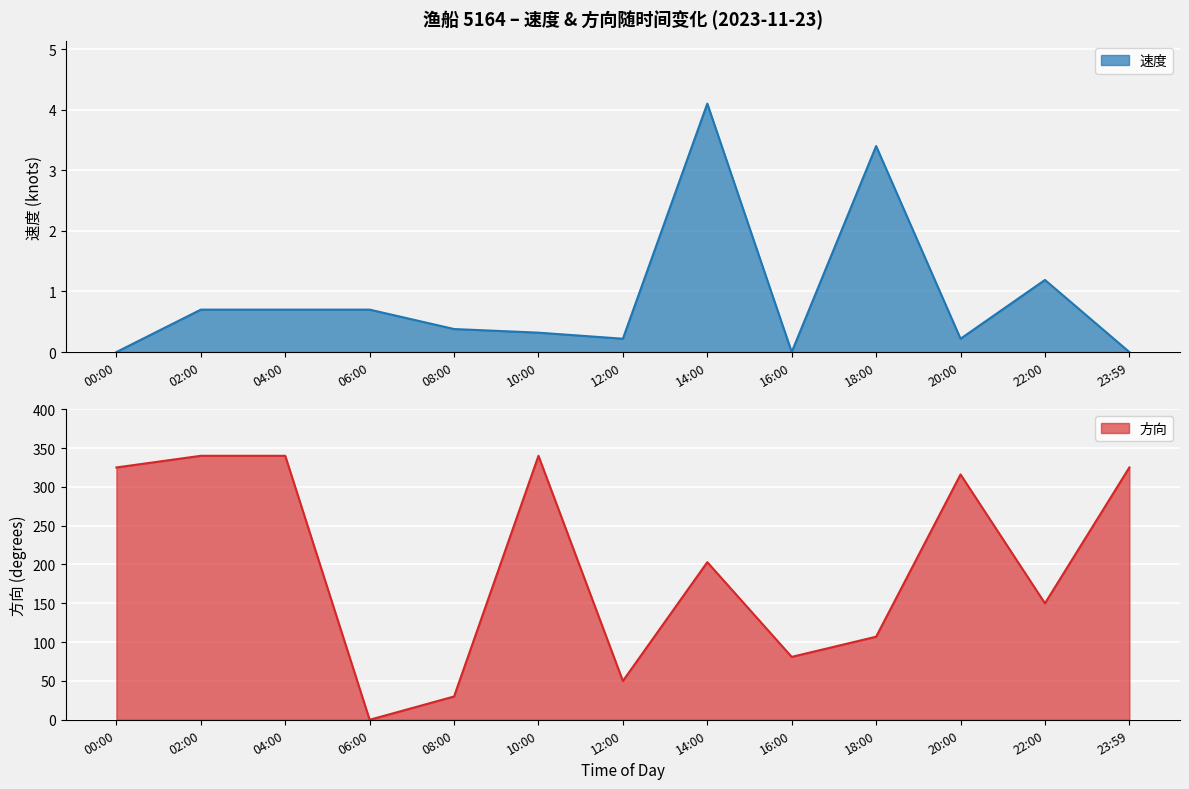

Reading left to right, what are all the values shown in this chart?

速度: 00:00=0.0	02:00=0.7	04:00=0.7	06:00=0.7	08:00=0.4	10:00=0.3	12:00=0.2	14:00=4.1	16:00=0.0	18:00=3.4	20:00=0.2	22:00=1.2	23:59=0.0
方向: 00:00=325.0	02:00=340.0	04:00=340.0	06:00=0.0	08:00=30.0	10:00=340.0	12:00=50.0	14:00=203.0	16:00=81.0	18:00=107.0	20:00=316.0	22:00=150.0	23:59=325.0